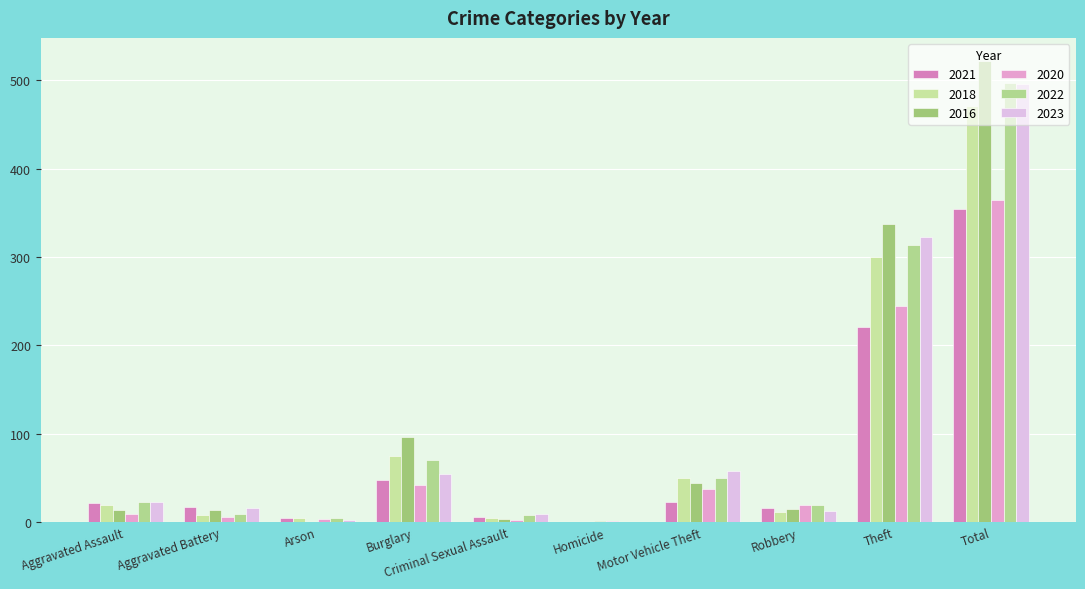

How many categories are shown in the chart?

10